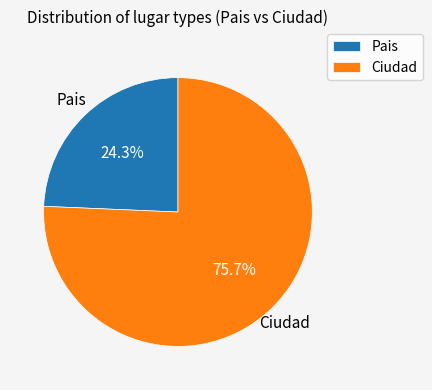

What is the smallest slice in the pie chart?

Pais